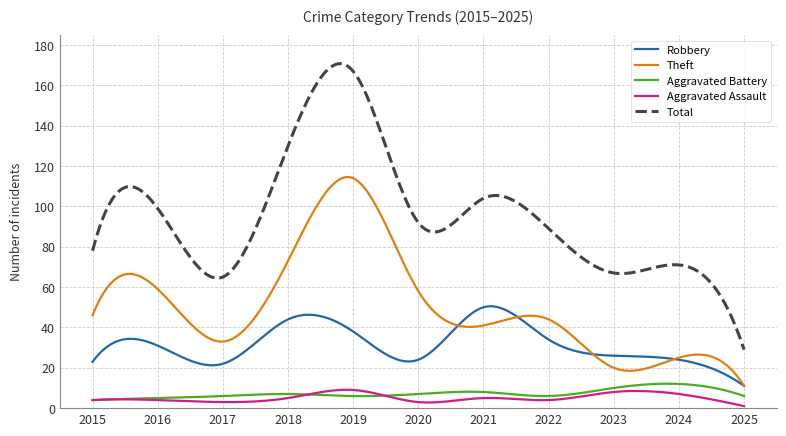

In Robbery, how many points are higher than both neighbors (excluding endpoints)?

3